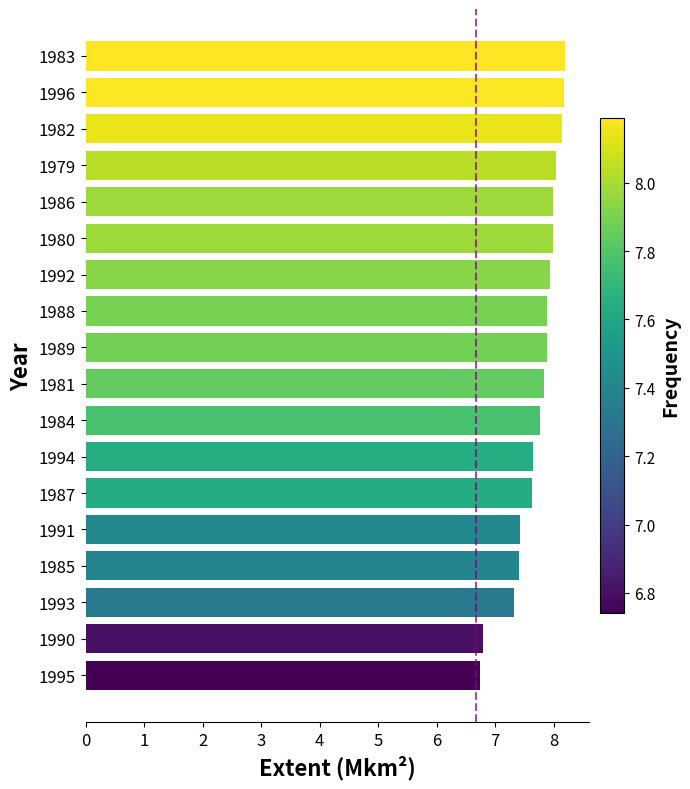

Reading bottom to top, list all the values displayed in this chart.

1995=6.7	1990=6.8	1993=7.3	1985=7.4	1991=7.4	1987=7.6	1994=7.6	1984=7.8	1981=7.8	1989=7.9	1988=7.9	1992=7.9	1980=8.0	1986=8.0	1979=8.0	1982=8.1	1996=8.2	1983=8.2